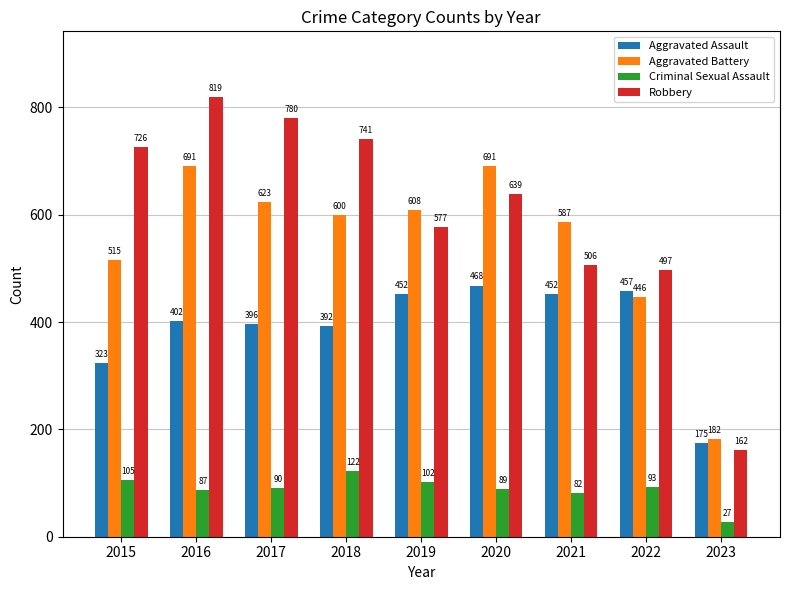

What is the approximate value of Criminal Sexual Assault at 2020, to the nearest 10?

90